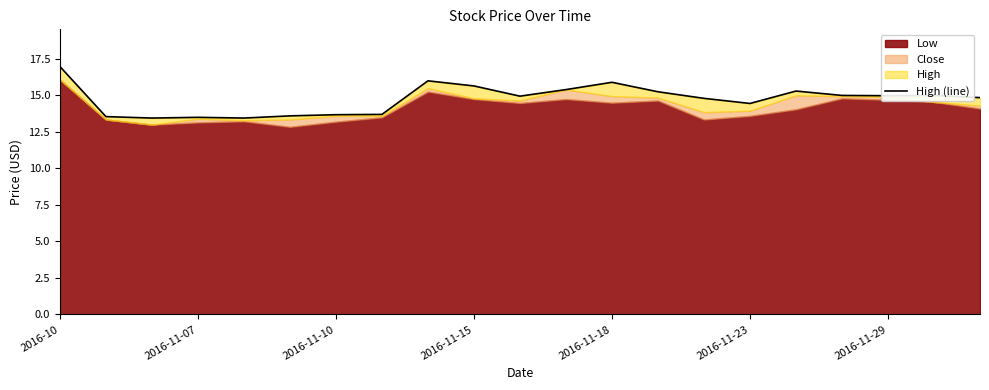

What is the average value?

14.7